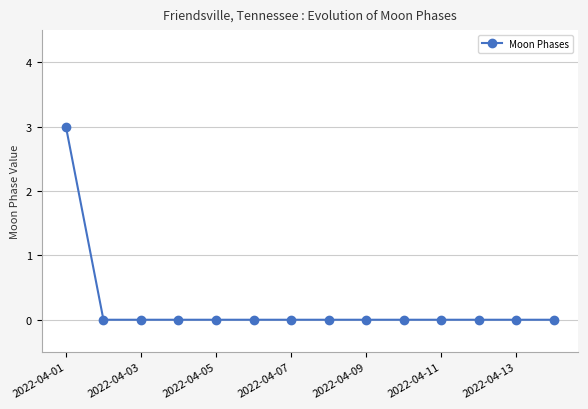

What is the maximum value shown in the chart?

3